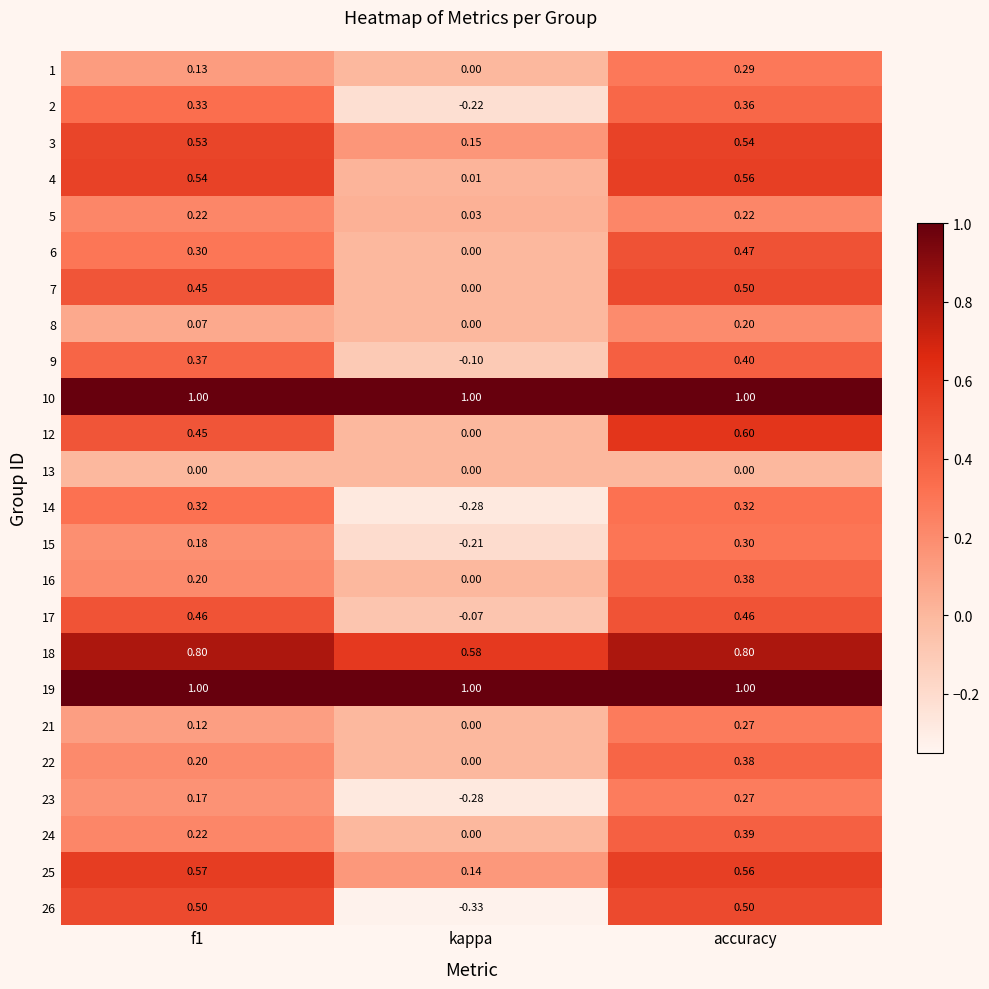

At which label is 9 closest to 0?

kappa